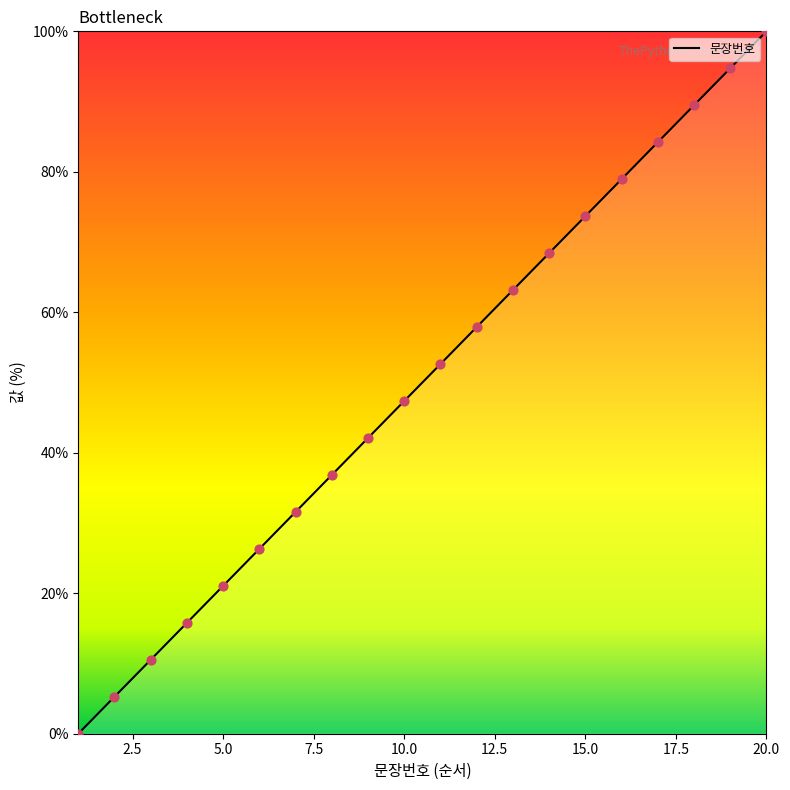

What is the greatest value displayed?

100.0